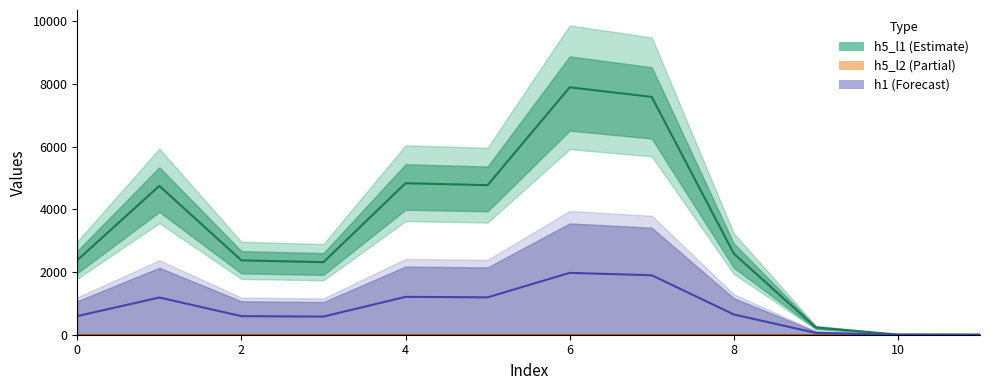

How many interior local valleys does the h1 series have?

2